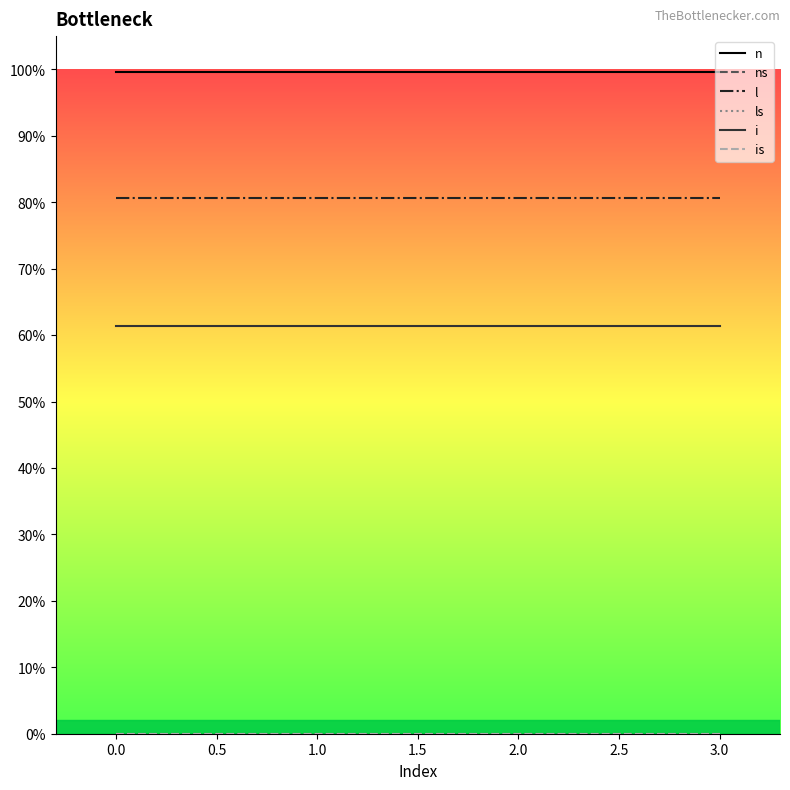

True or false: i and l cross at least once.

False